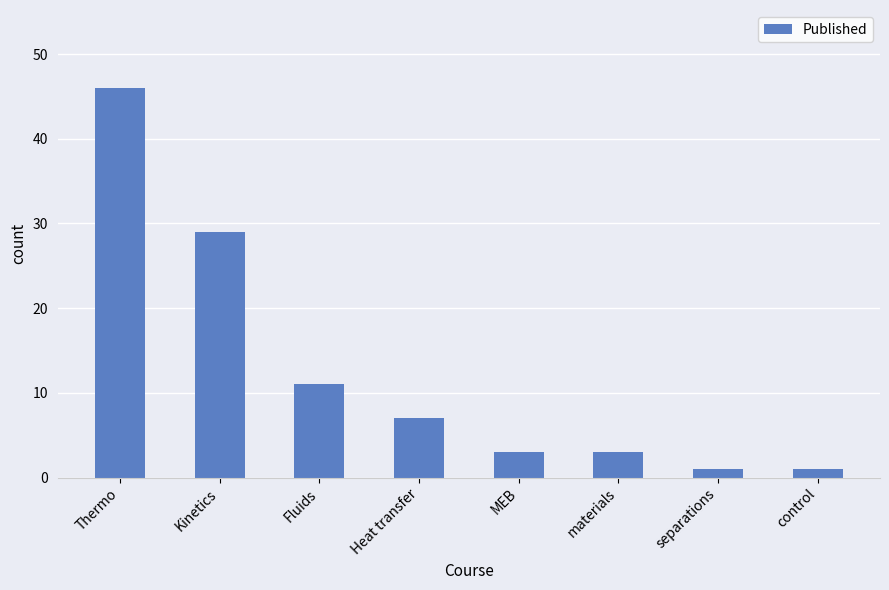

Read the value at Heat transfer, to the nearest 5.

5